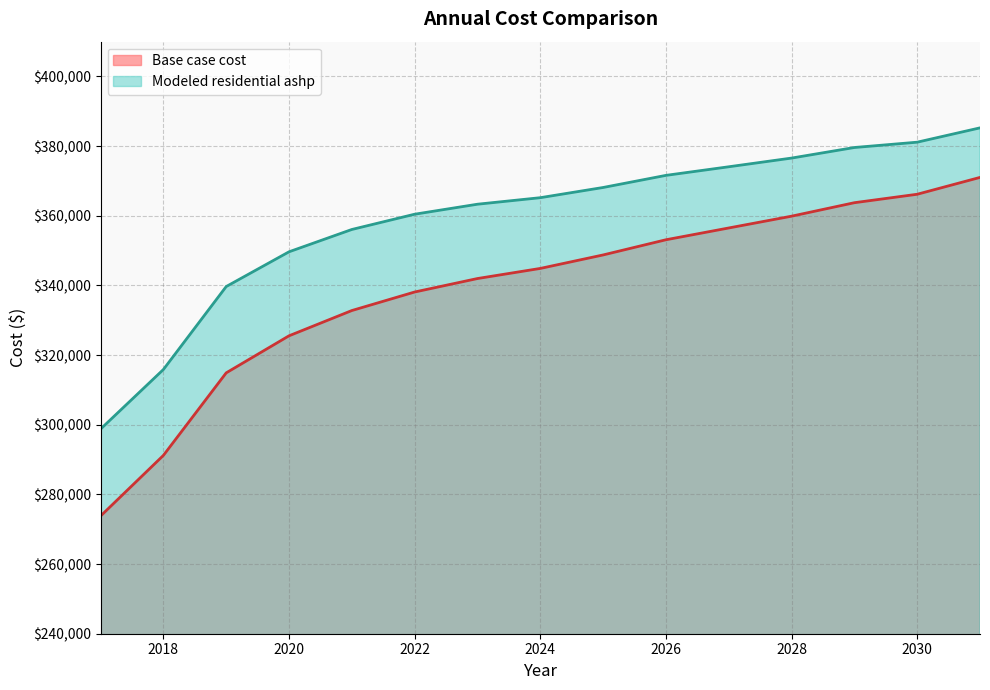

What is the average value of the Modeled residential ashp series?

359025.9